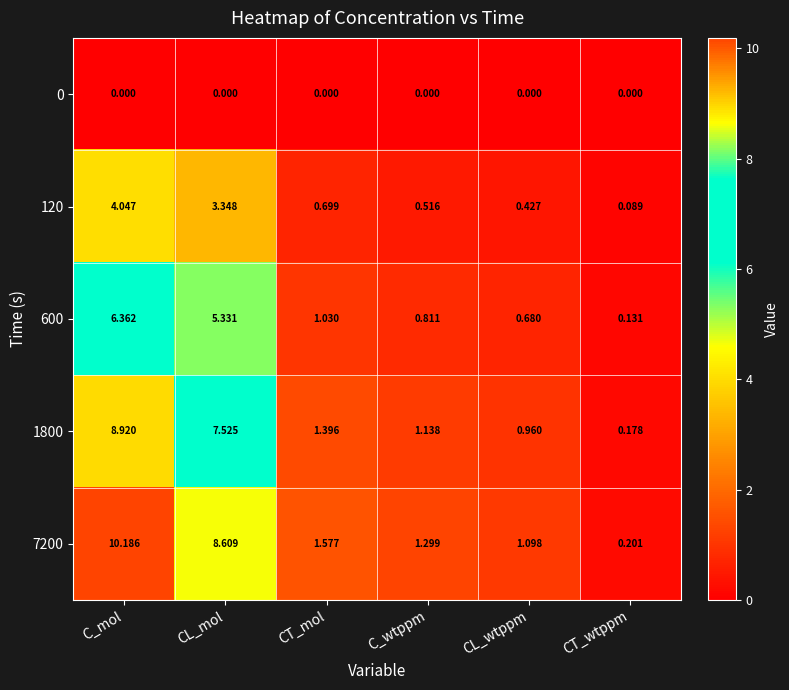

What is the greatest value displayed?

10.2